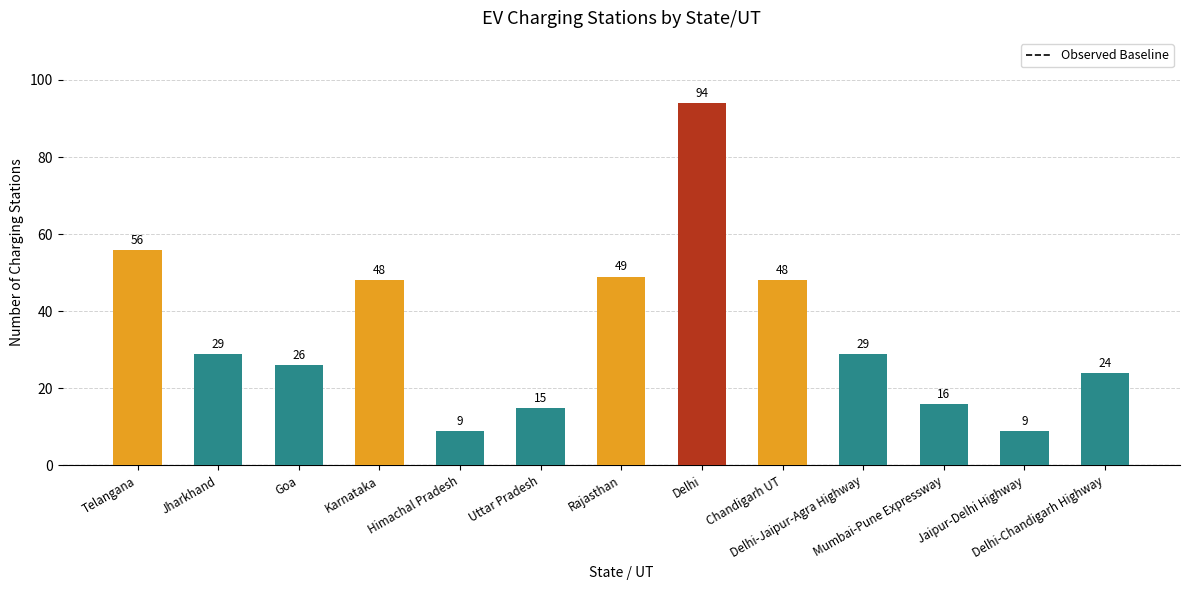

What position from the left is Jaipur-Delhi Highway?

12